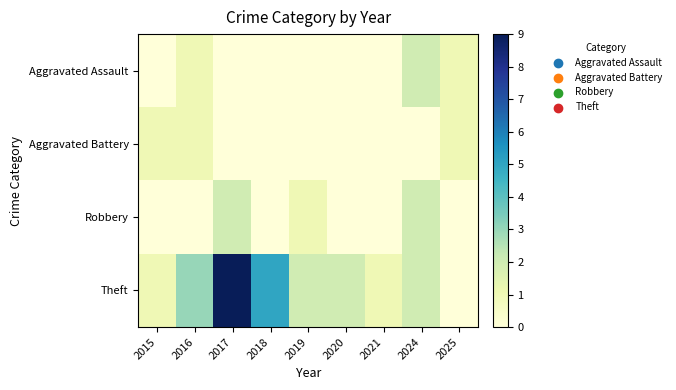

Rank the series by their maximum value, from highest to lowest.

Theft, Aggravated Assault, Robbery, Aggravated Battery